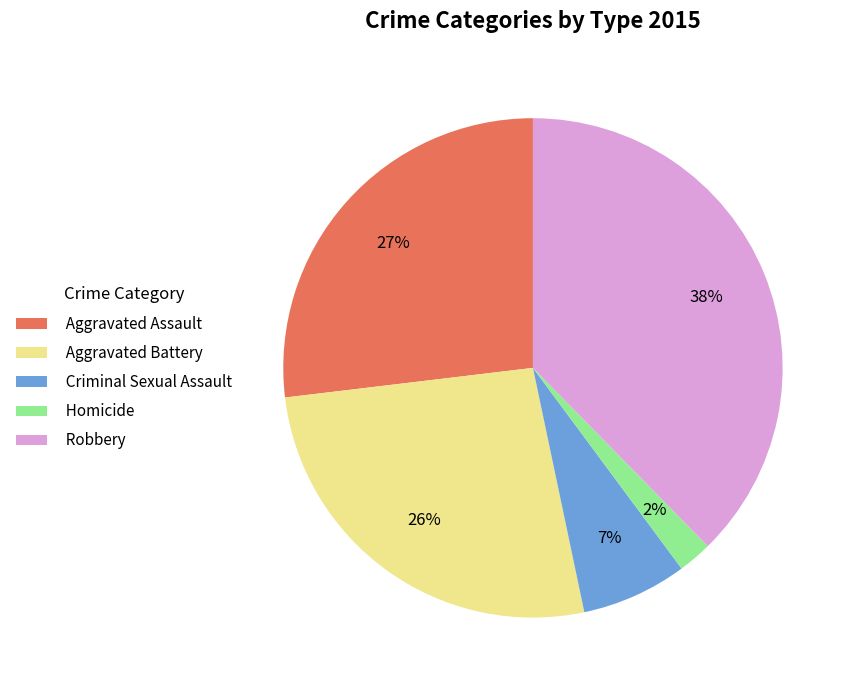

To the nearest percent, what portion does Homicide represent?

2%